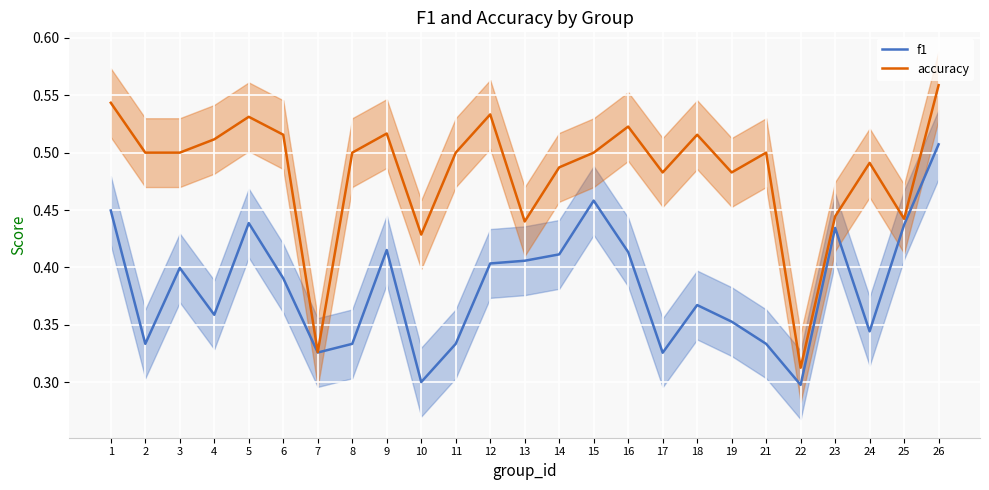

Reading left to right, list all the values displayed in this chart.

f1: 1=0.4	2=0.3	3=0.4	4=0.4	5=0.4	6=0.4	7=0.3	8=0.3	9=0.4	10=0.3	11=0.3	12=0.4	13=0.4	14=0.4	15=0.5	16=0.4	17=0.3	18=0.4	19=0.4	21=0.3	22=0.3	23=0.4	24=0.3	25=0.4	26=0.5
accuracy: 1=0.5	2=0.5	3=0.5	4=0.5	5=0.5	6=0.5	7=0.3	8=0.5	9=0.5	10=0.4	11=0.5	12=0.5	13=0.4	14=0.5	15=0.5	16=0.5	17=0.5	18=0.5	19=0.5	21=0.5	22=0.3	23=0.4	24=0.5	25=0.4	26=0.6